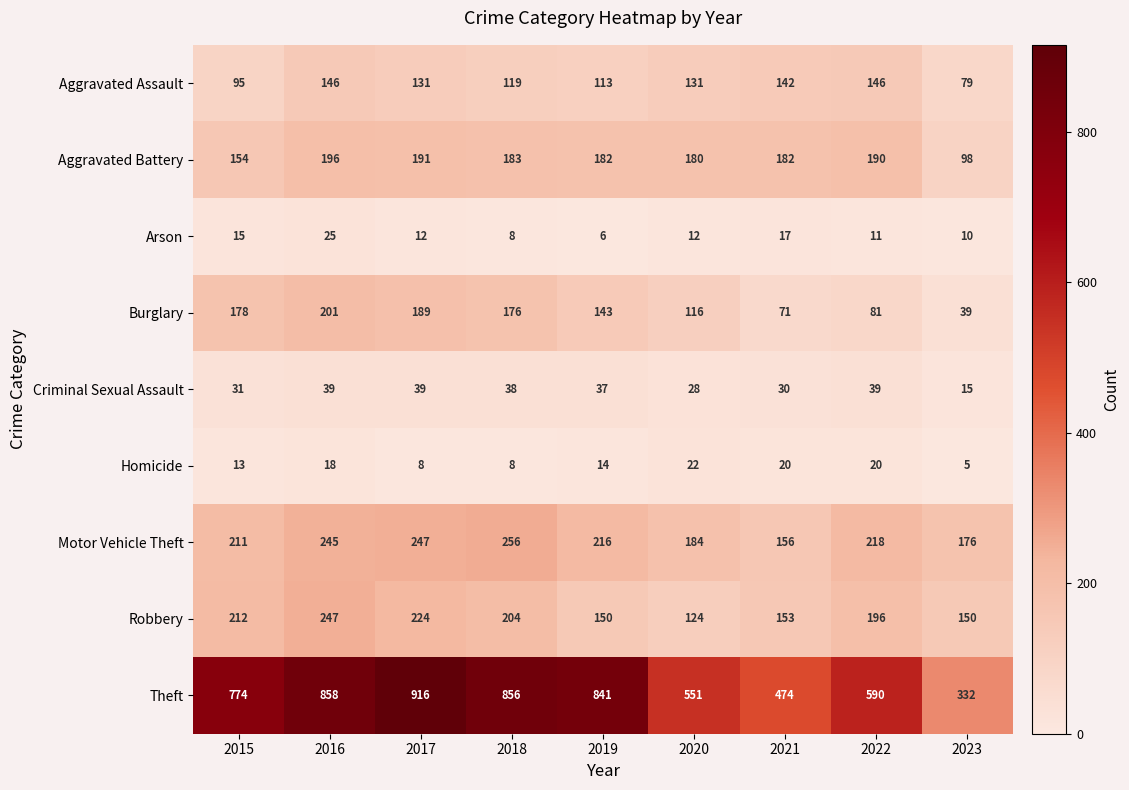

Where is Aggravated Battery nearest to the value 147?

2015